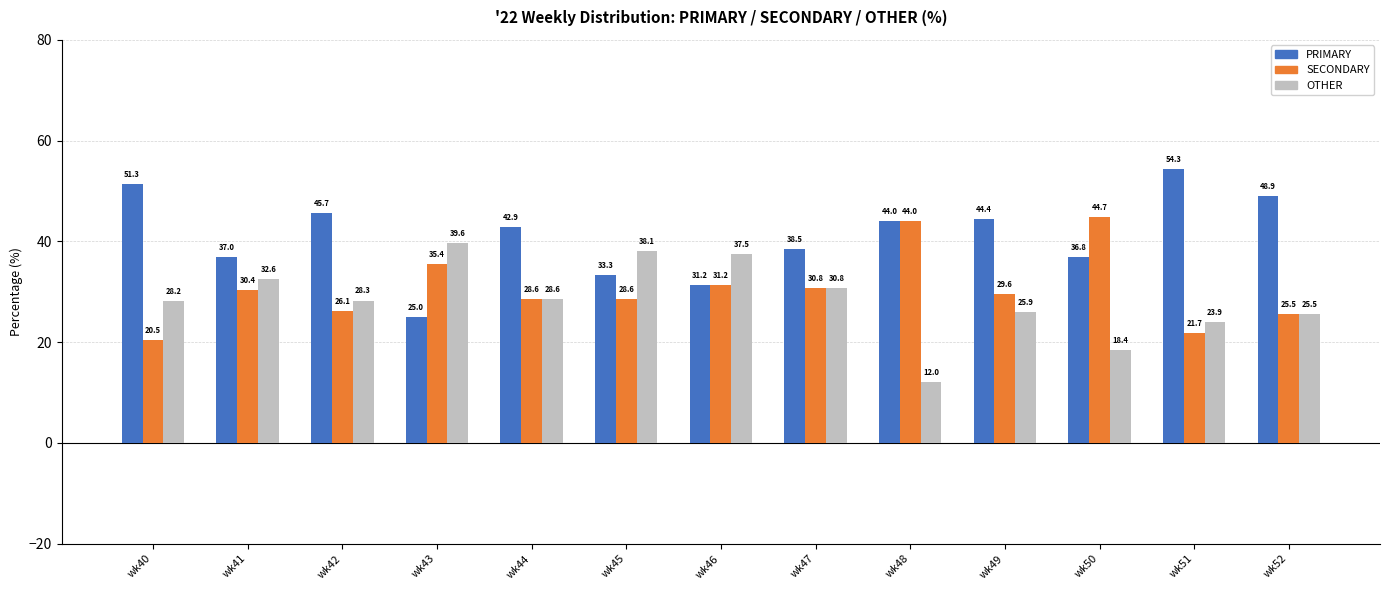

At how many categories does at least one series exceed 21?

13